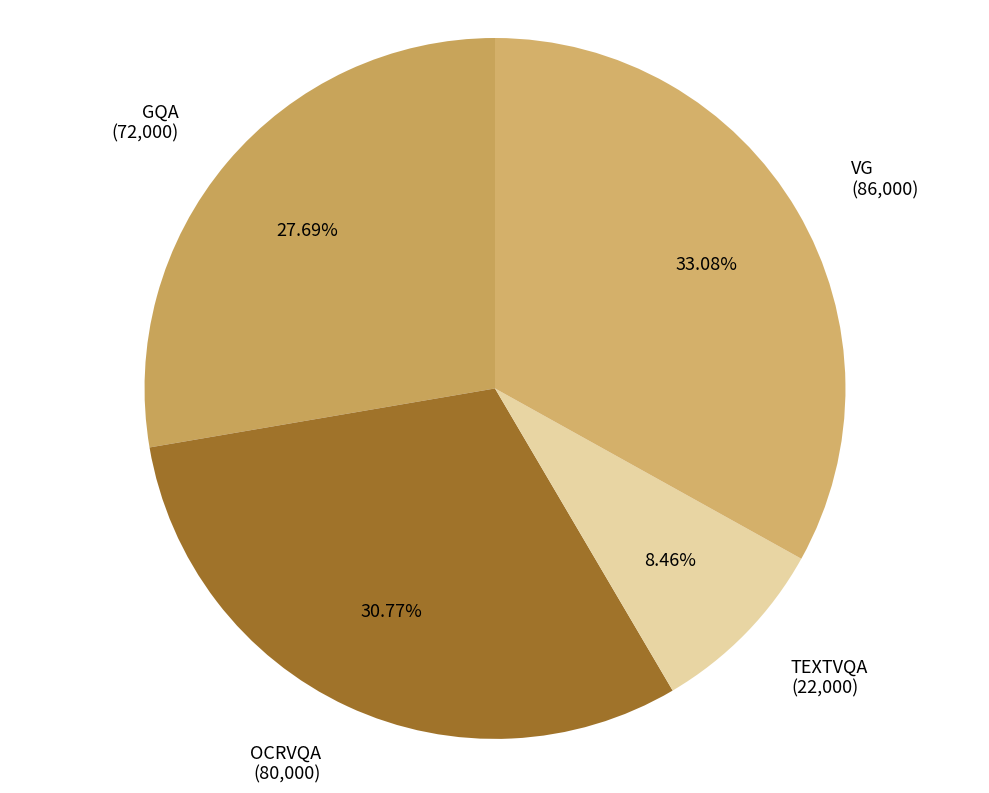

How much of the chart is everything except OCRVQA?

69.2%